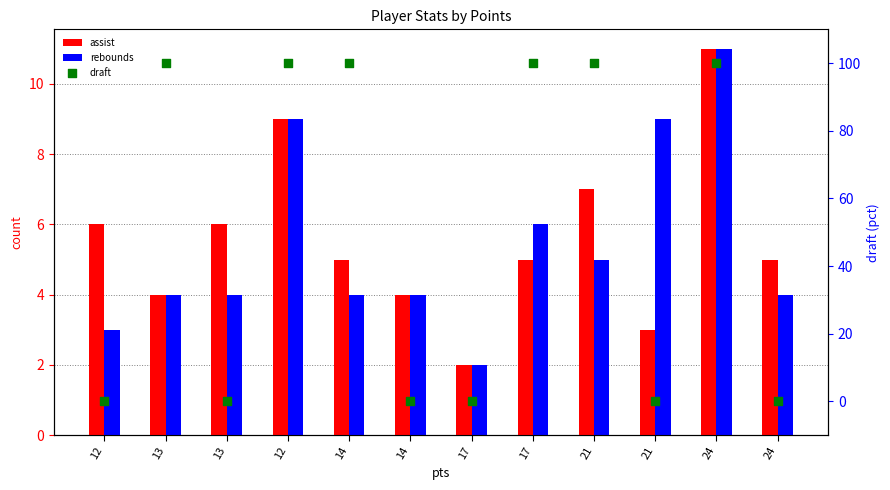

At how many categories does at least one series exceed 78?

6